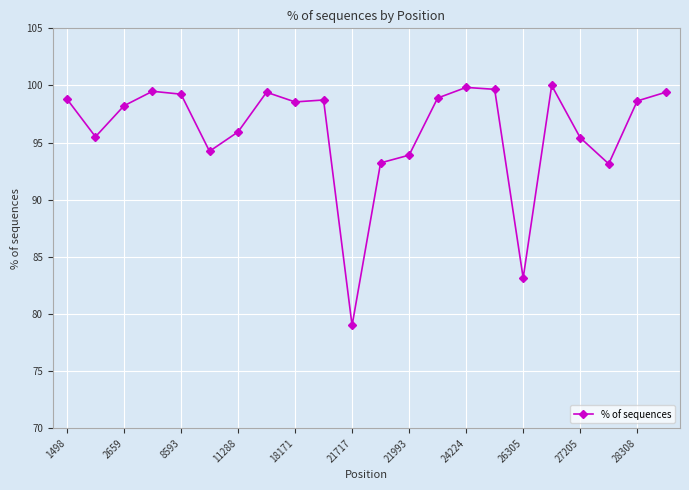

What is the sum of all values?

2112.4